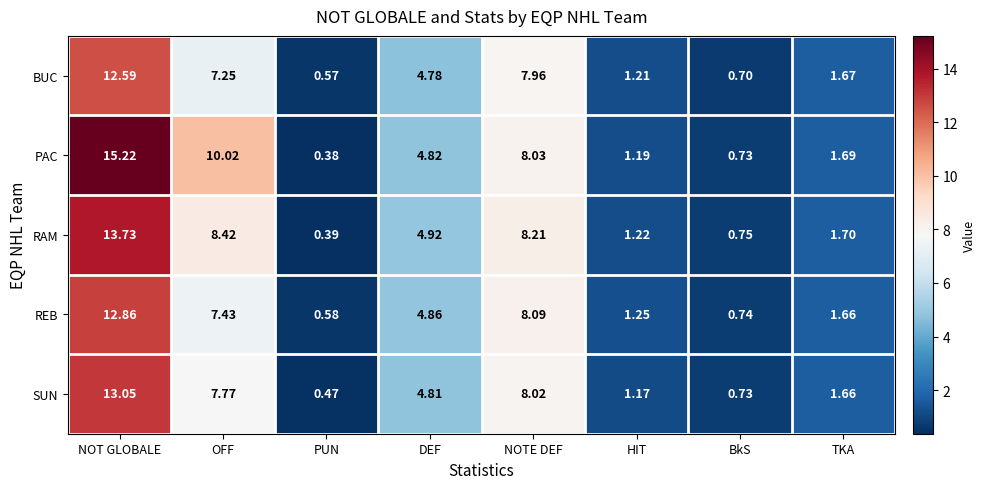

Count the number of categories in the chart.

8